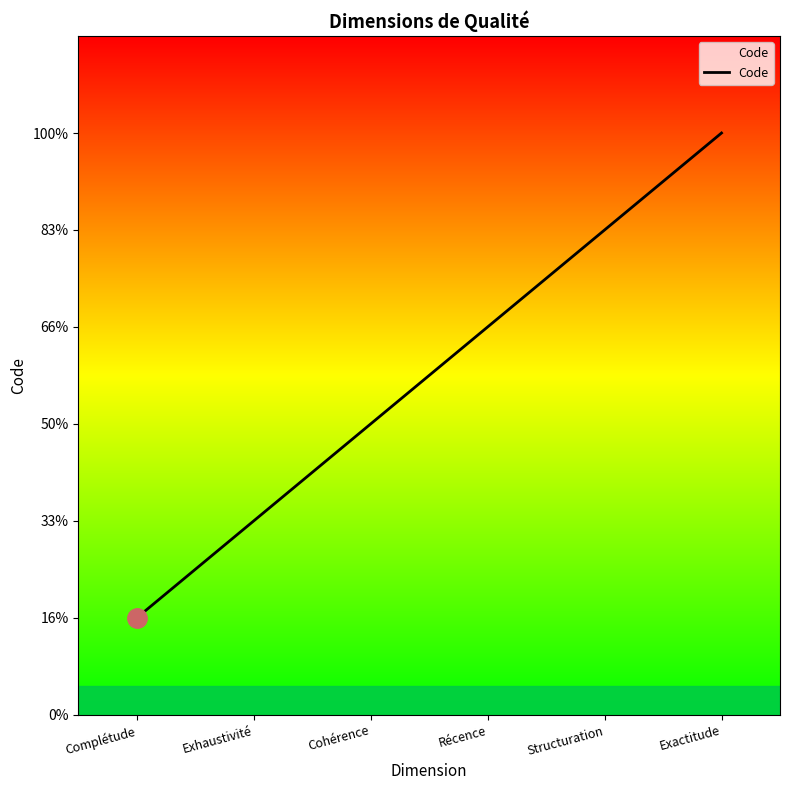

Is this an area chart (filled region under the line)?

Yes